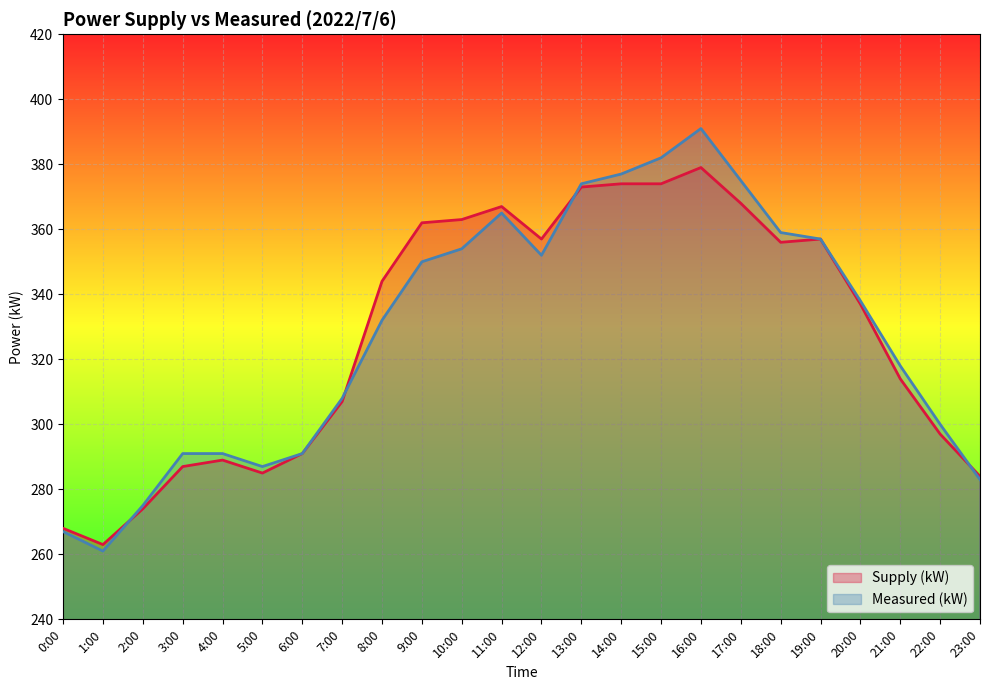

What is the sum of the Measured (kW) values at 5:00 and 1:00?

548